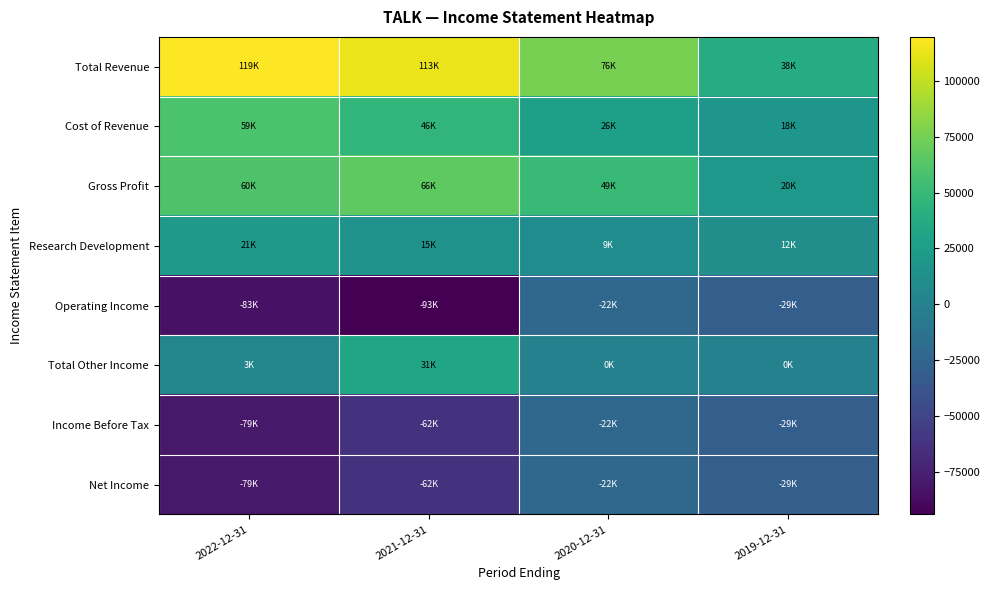

Which series has the widest spread of values?

Total Revenue